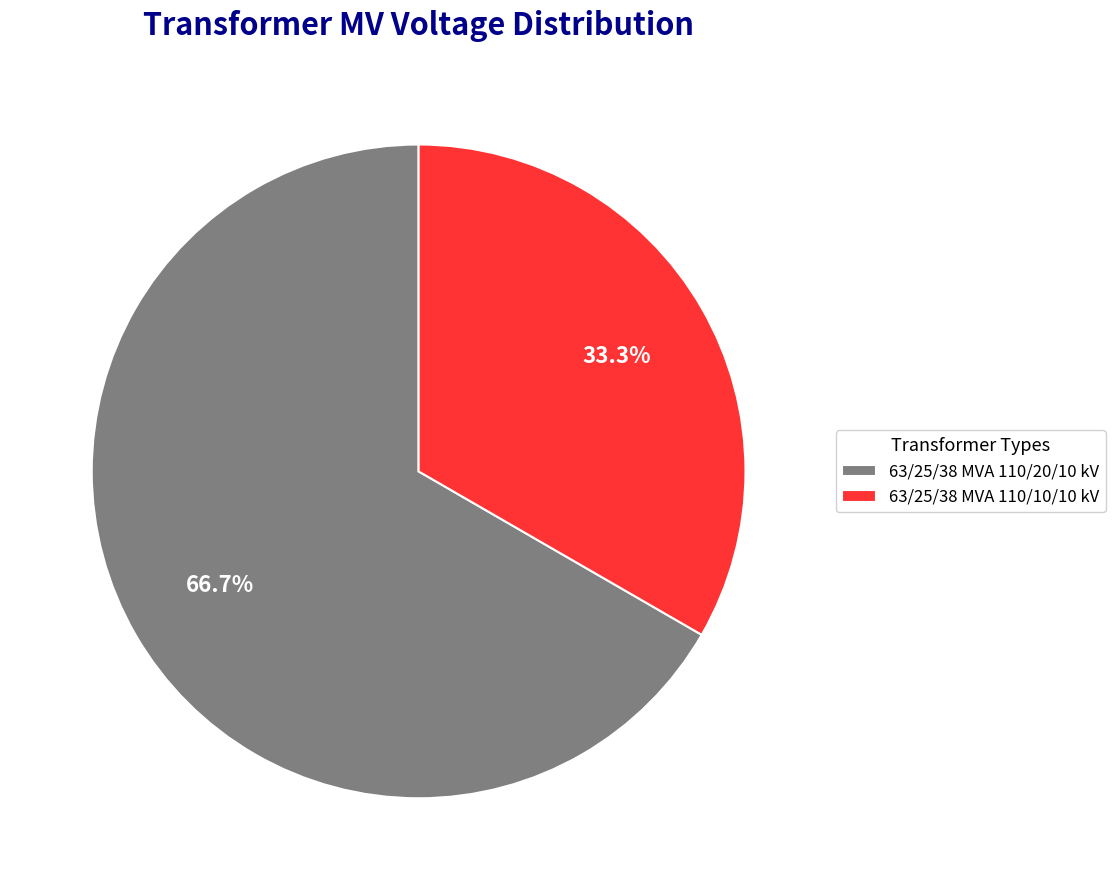

Approximately how many times larger is the value at 63/25/38 MVA 110/20/10 kV compared to 63/25/38 MVA 110/10/10 kV?

2.0